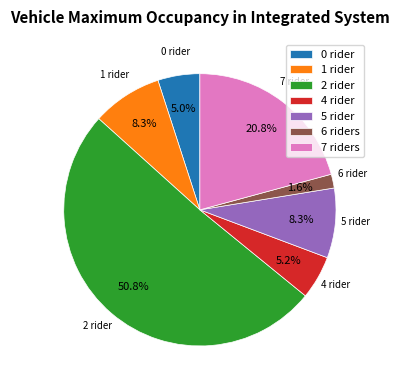

What percentage do 7 riders and 0 rider together represent?

25.8%